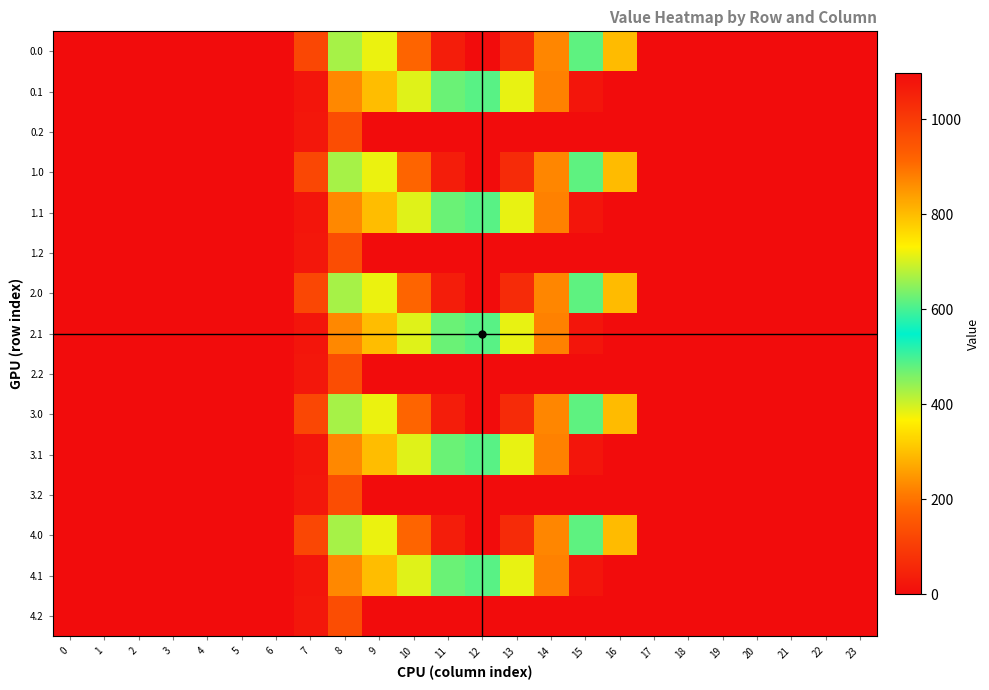

At how many categories does at least one series exceed 588?

7